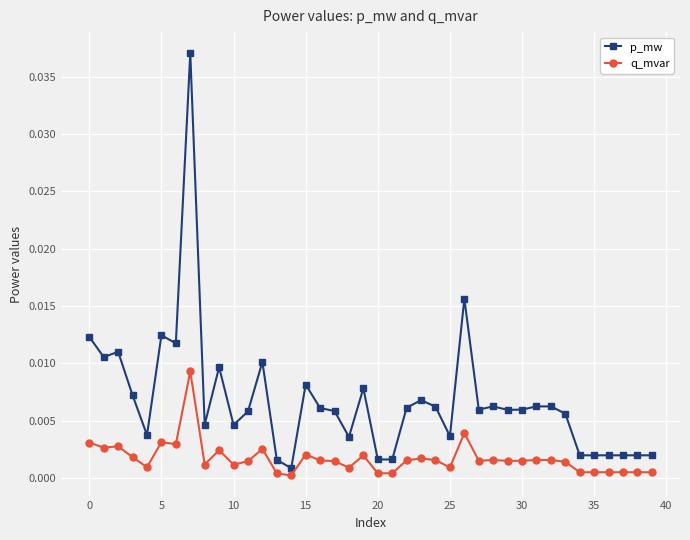

At how many categories does at least one series exceed 0?

40